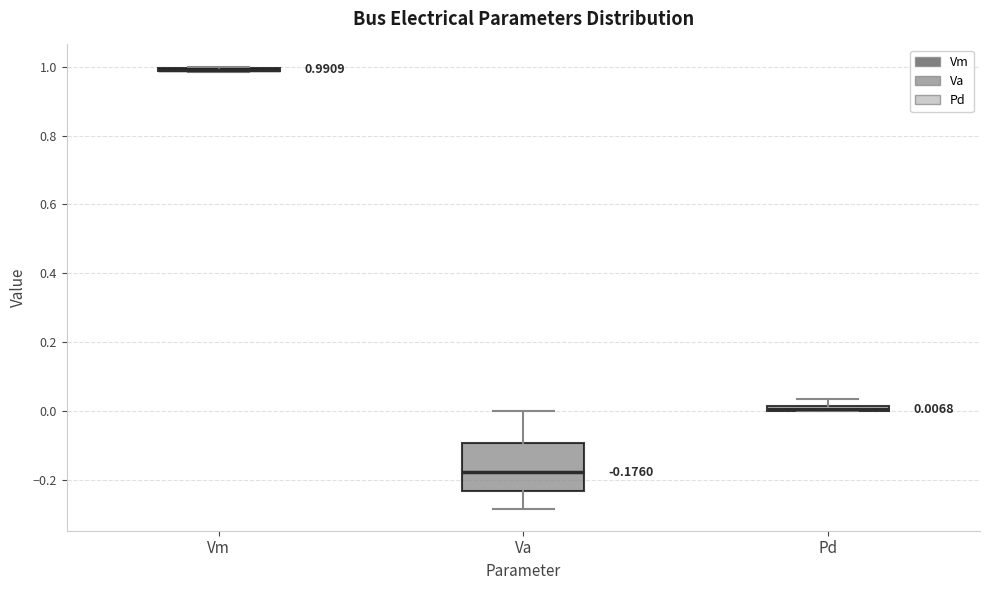

Which box is the tallest, from its lower edge to its upper edge?

Va